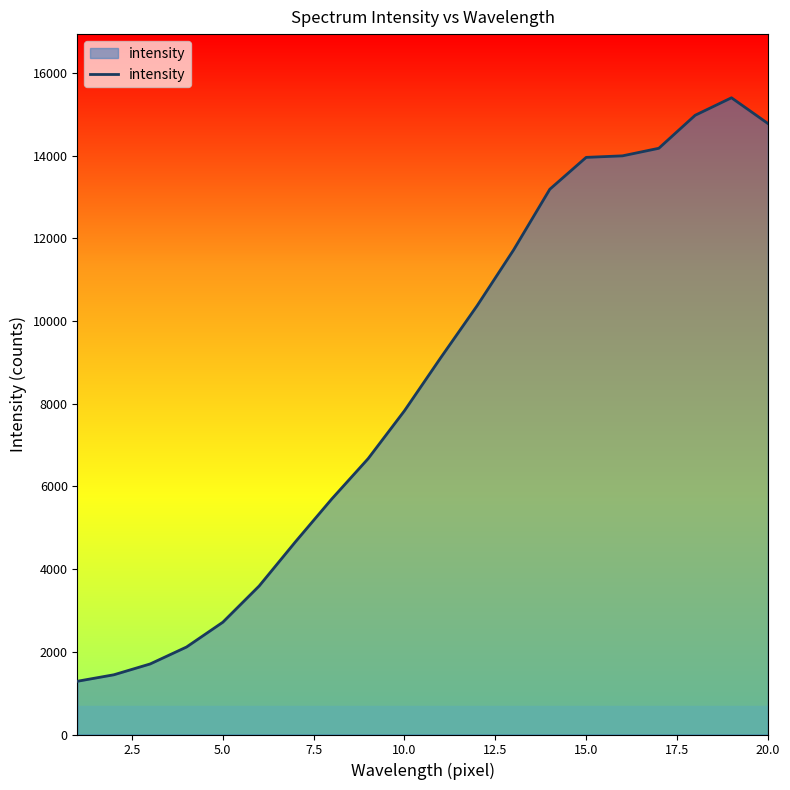

What is the maximum value shown in the chart?

15396